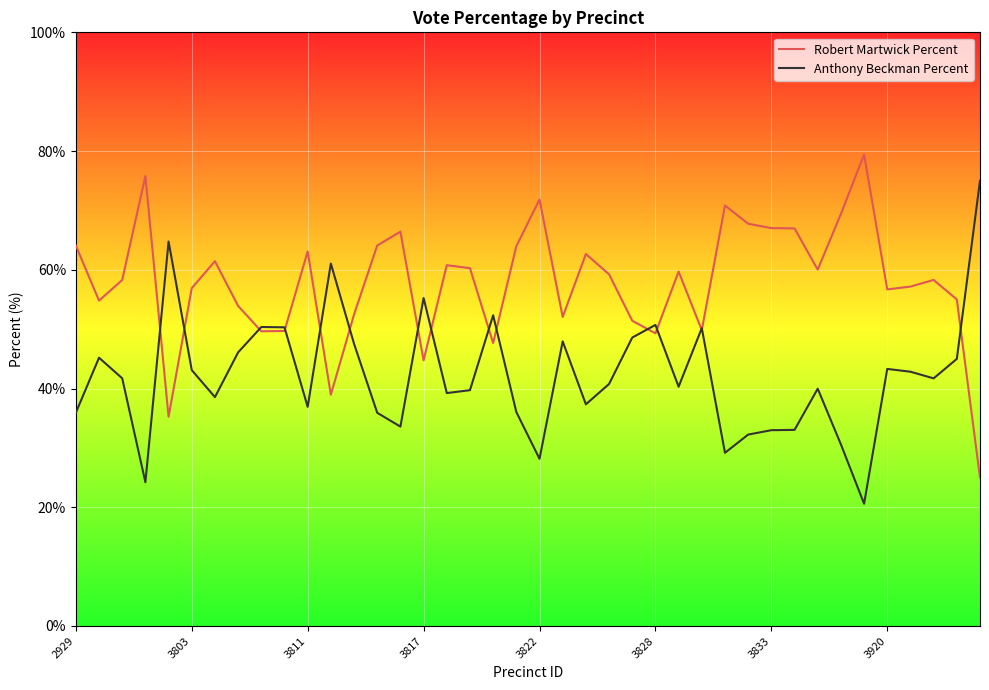

Which series has the largest total across all categories?

Robert Martwick Percent